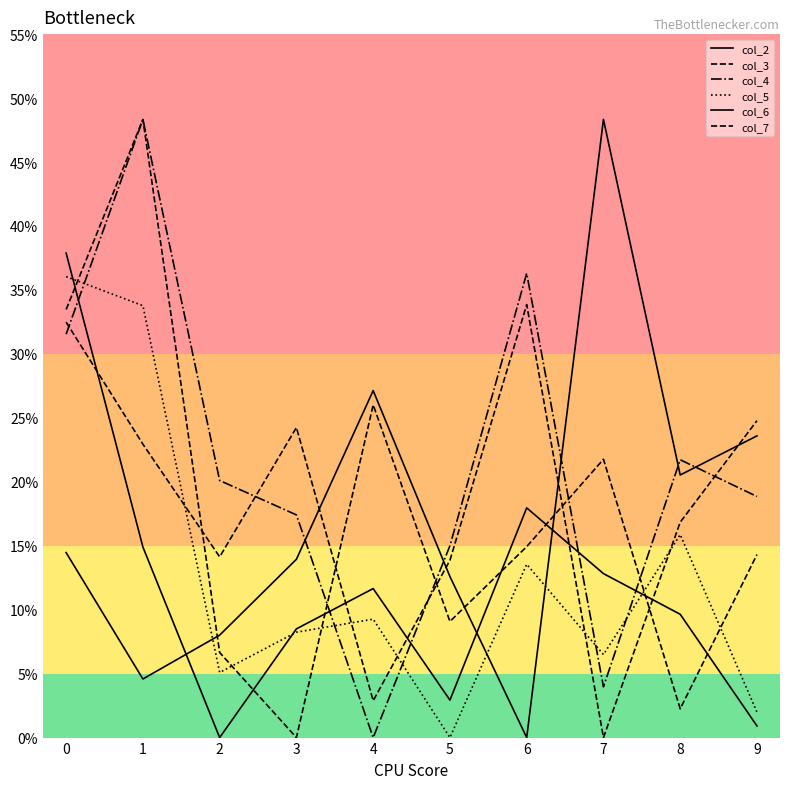

How many lines are shown in the chart?

6